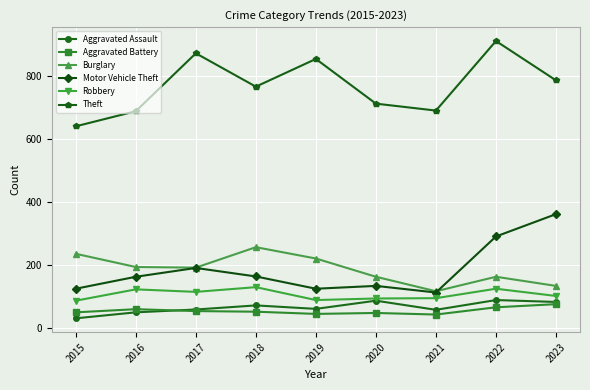

True or false: Motor Vehicle Theft and Aggravated Assault intersect in this chart.

False